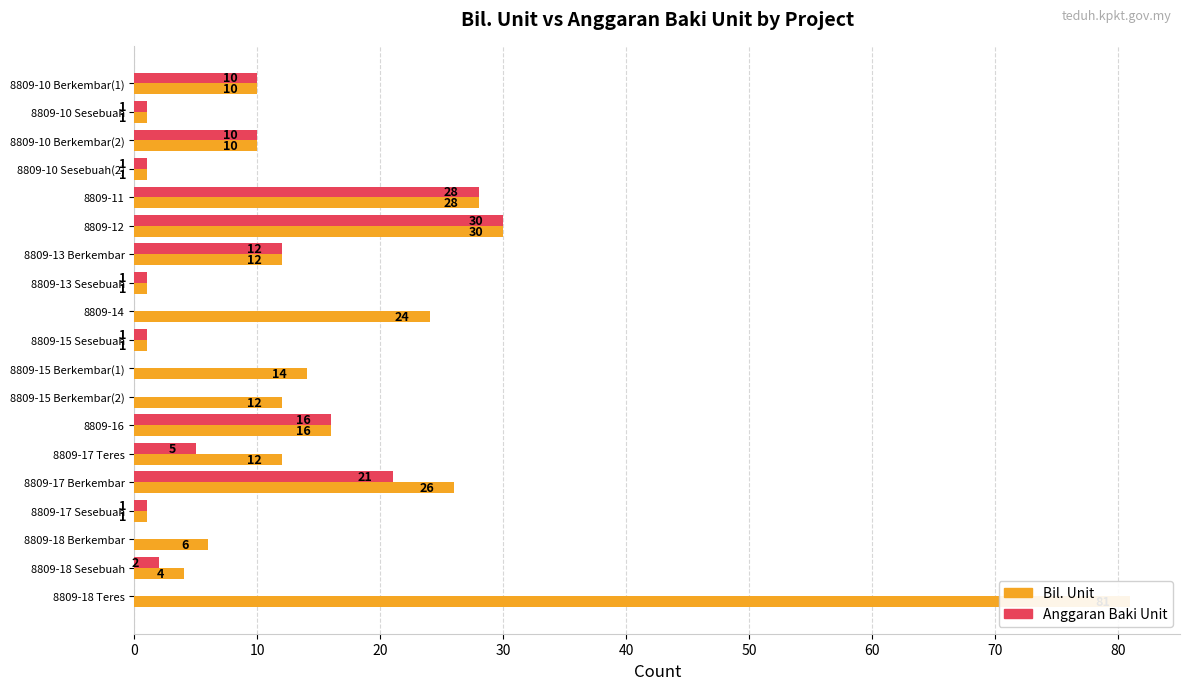

What are all the series names shown in the legend?

Bil. Unit, Anggaran Baki Unit